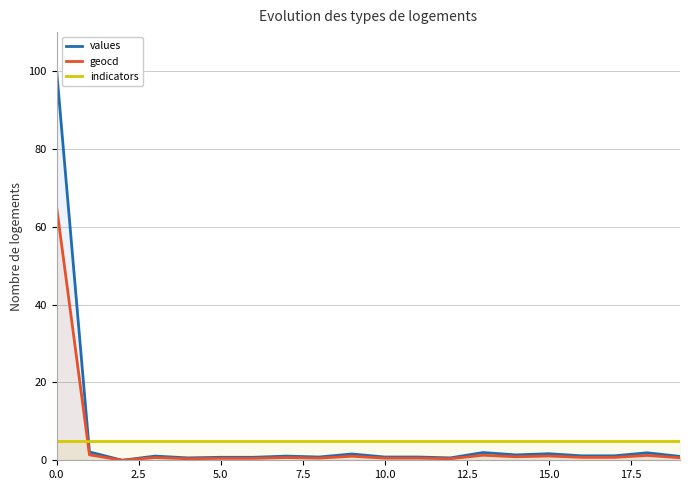

True or false: indicators has a value of 5.0 at 10.0.

True